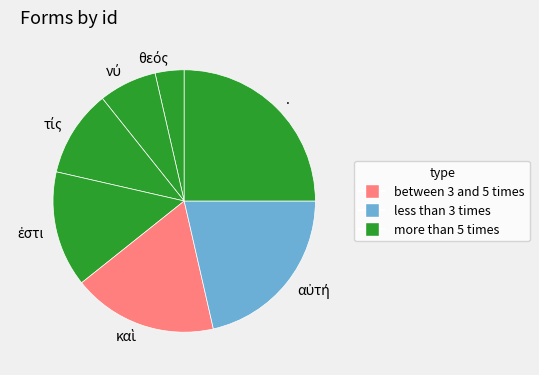

What is the largest slice in the pie chart?

.